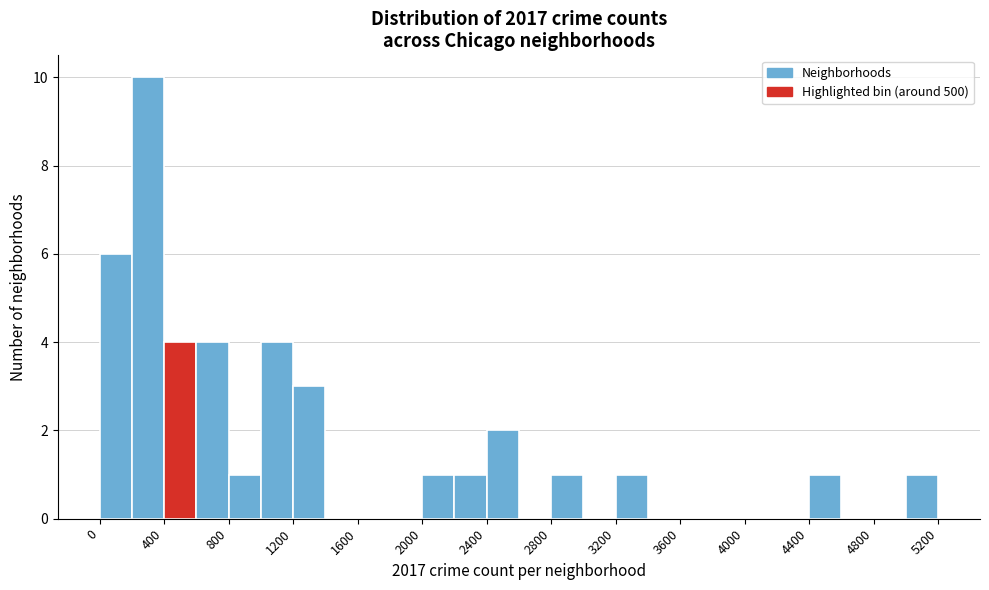

What is the height of the bar covering 2400 to 2600 on the x-axis? The values are not printed on the chart, so give them approximately, as read against the axis.

2